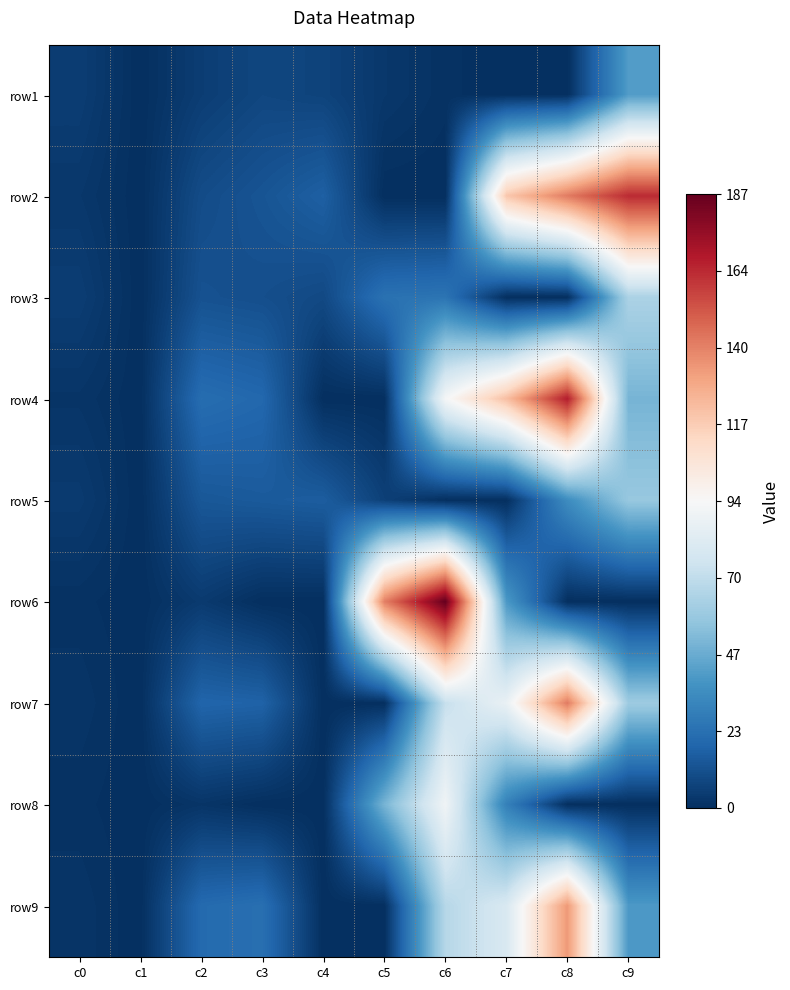

At c6, list the series in order from smallest to largest.

row2, row5, row1, row3, row9, row7, row8, row4, row6